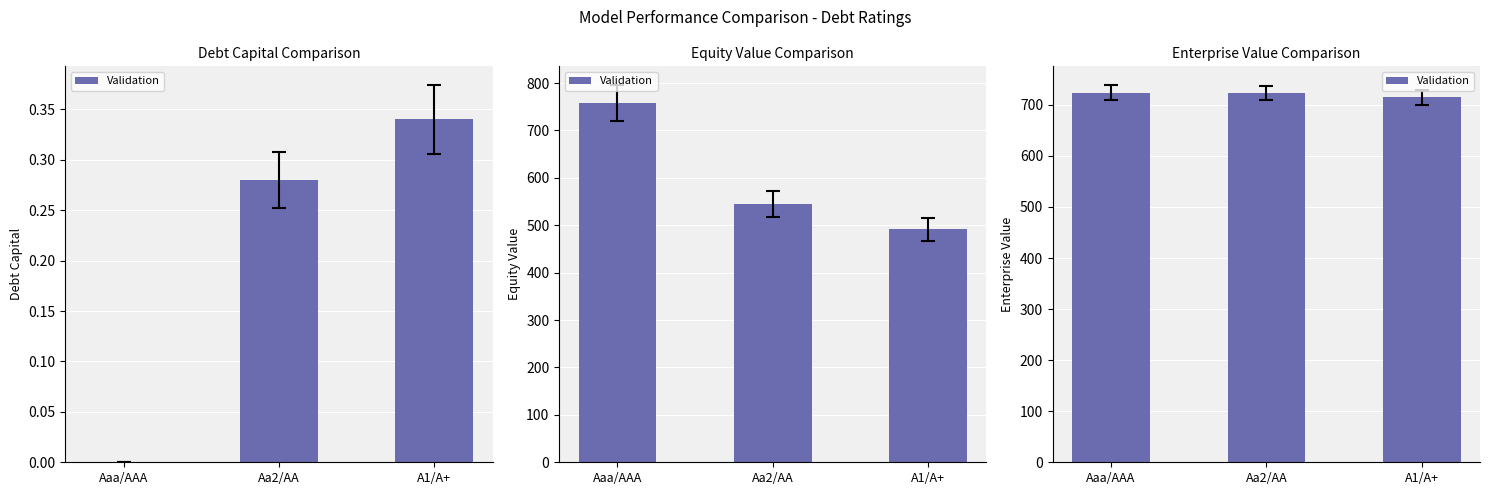

The chart shows a value of 181.4 at A1/A+. True or false?

False